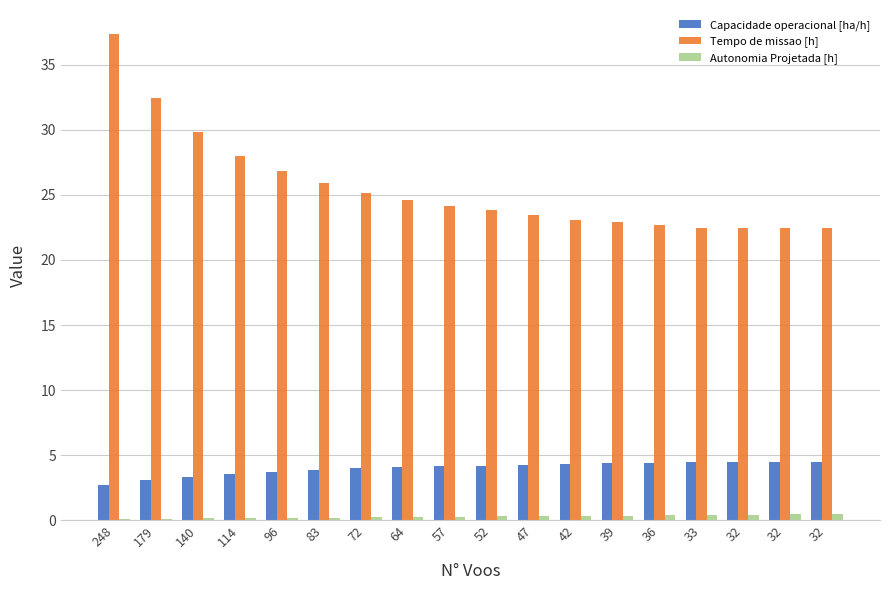

Count the number of categories in the chart.

18